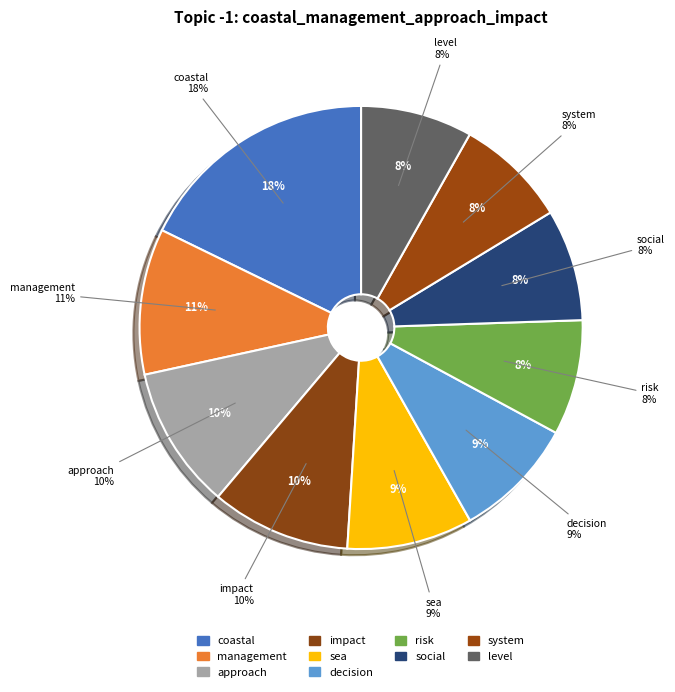

Rank the categories by value from highest to lowest.

coastal, management, approach, impact, sea, decision, risk, social, system, level